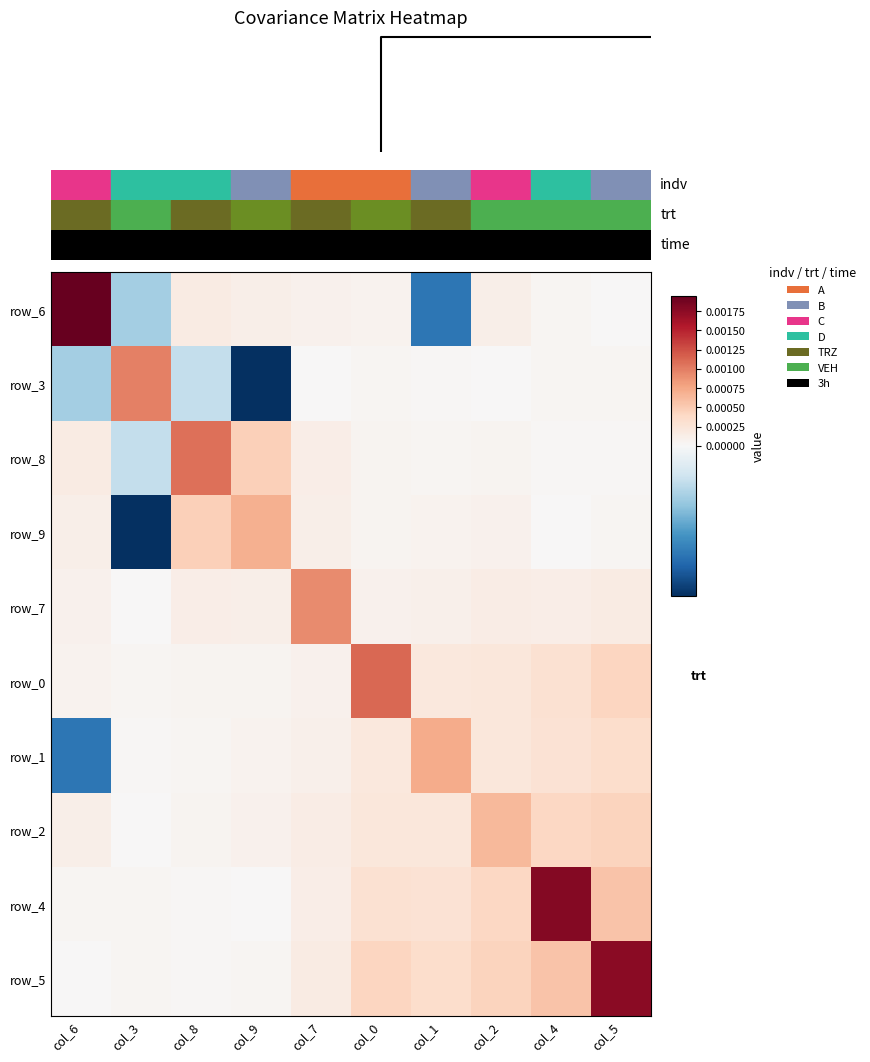

At which label does row_7 reach its minimum?

col_3